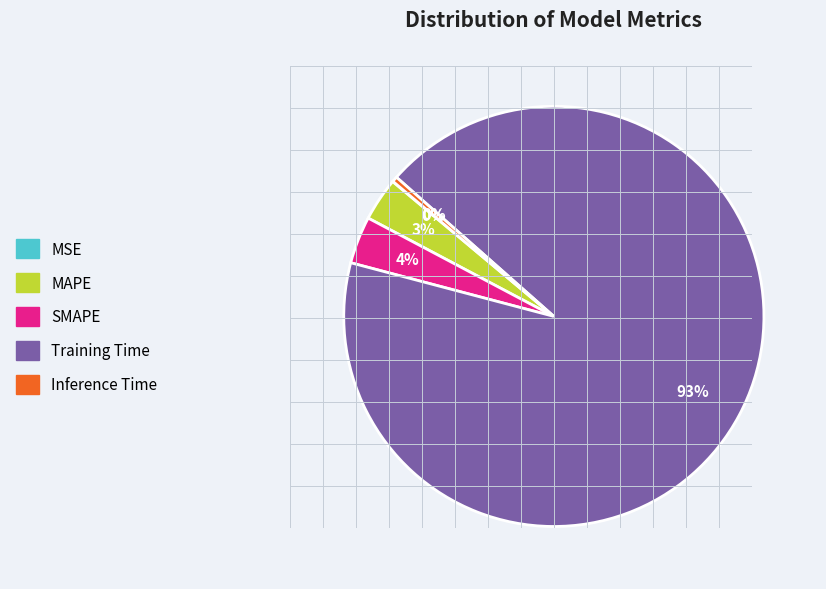

What is the largest slice in the pie chart?

Training Time